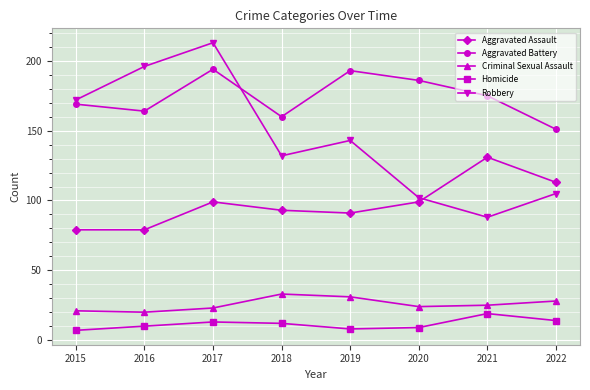

At how many categories does at least one series exceed 162?

6